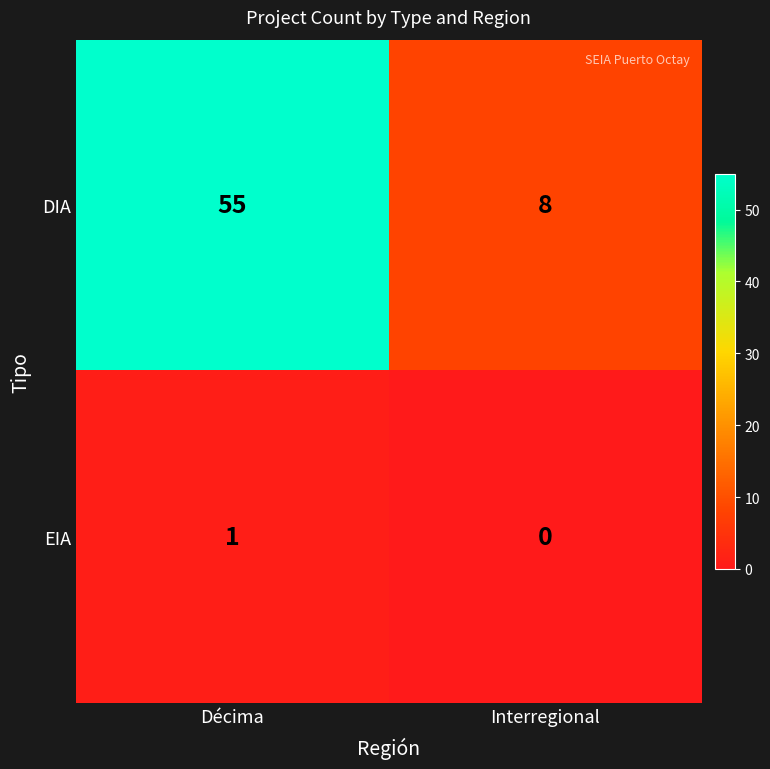

List the series in order of their overall mean, lowest first.

EIA, DIA